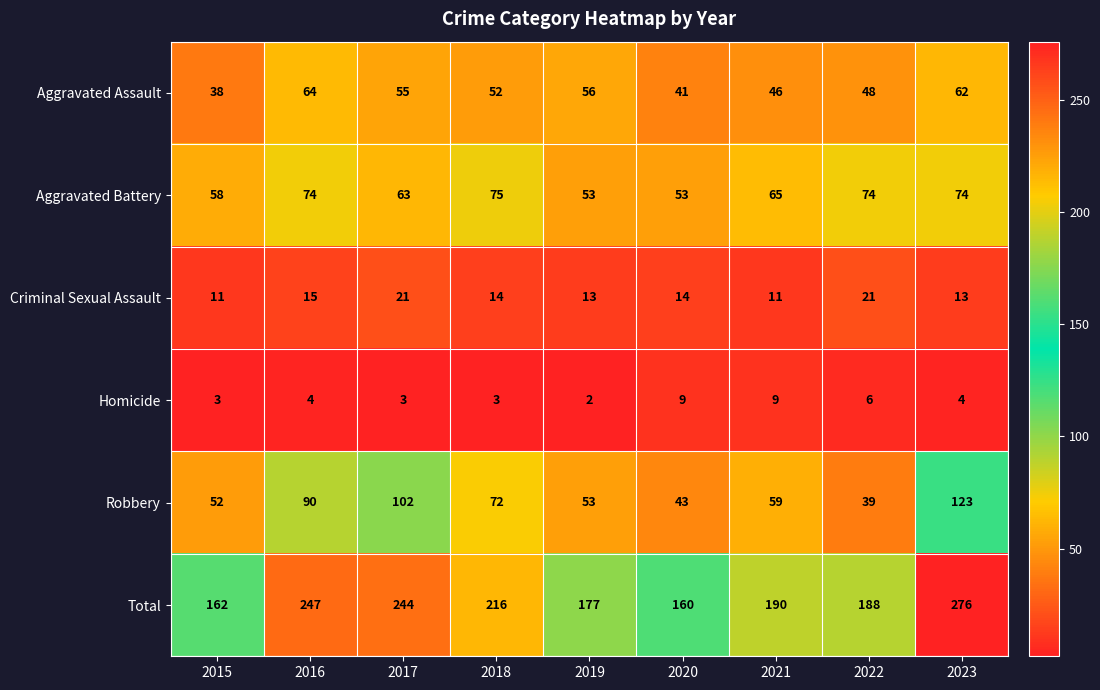

How many series are shown in this chart?

6